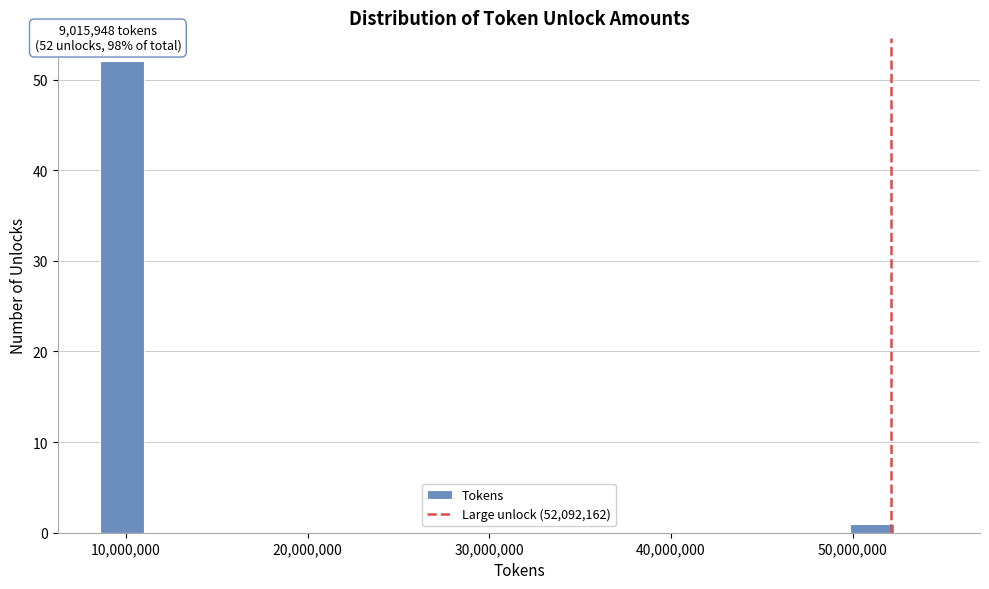

Read against the x-axis, roughly where is the centre of the tallest bar?

10000000